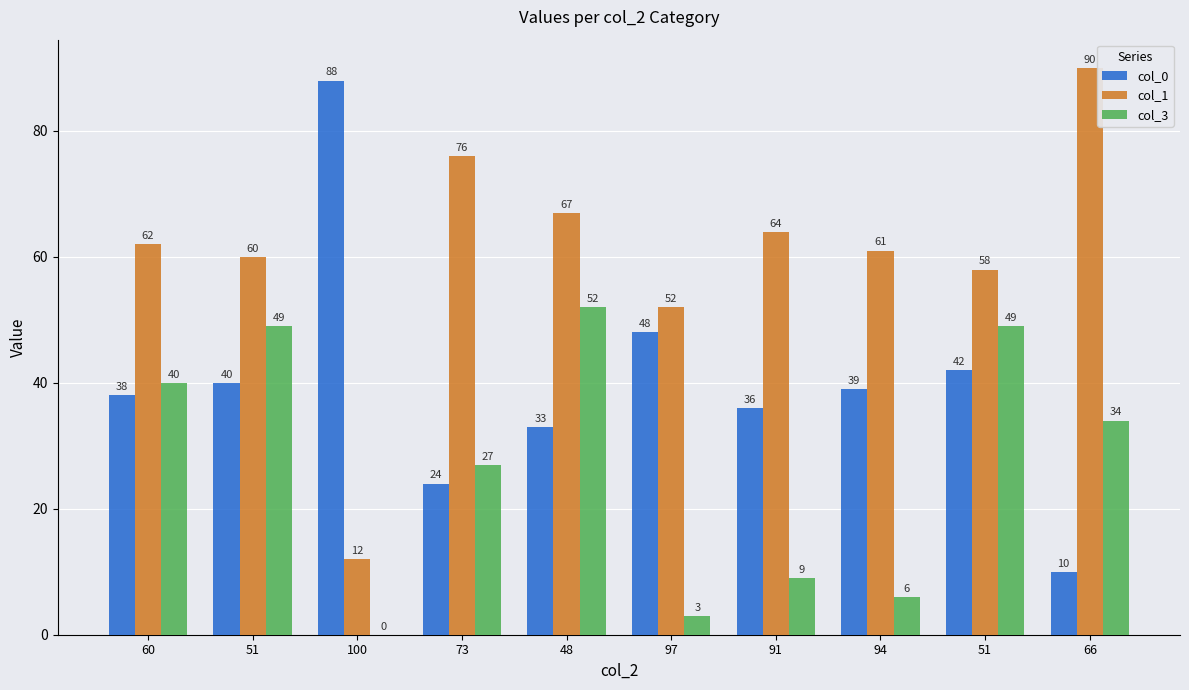

How many groups of bars are there?

10